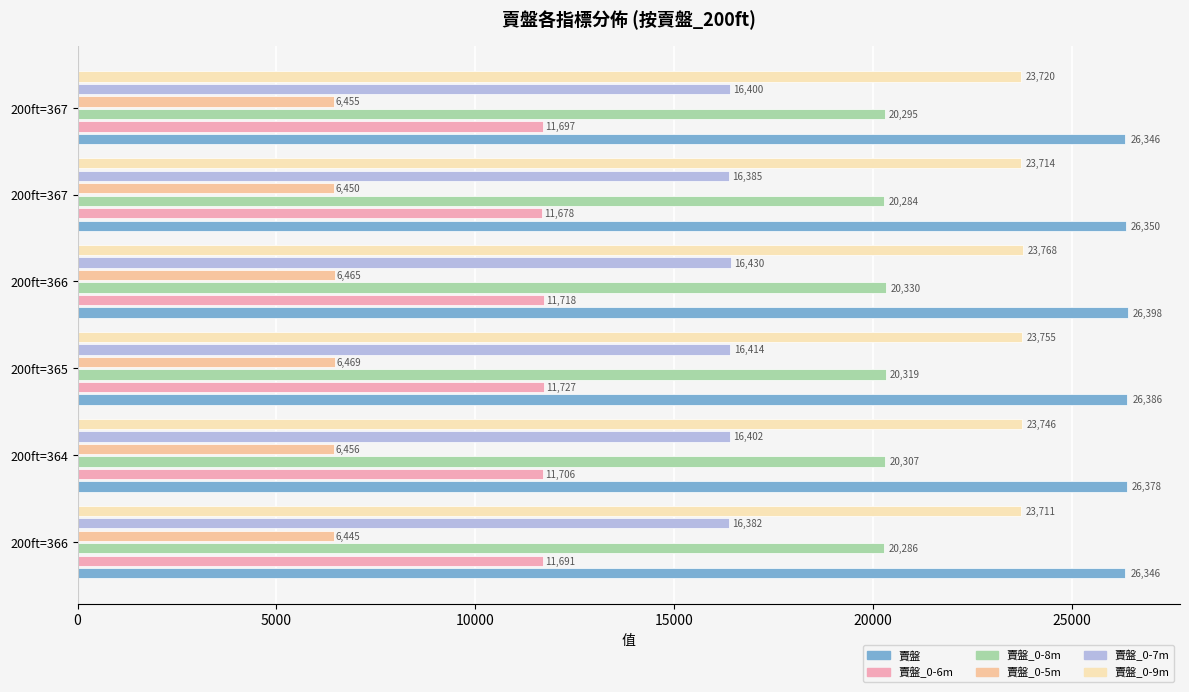

How many data points in 賣盤_0-6m are less than 11706?

3